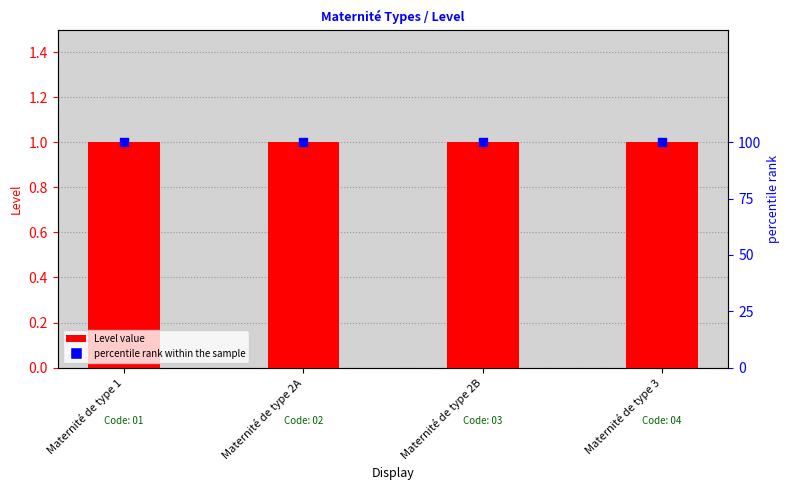

Which series reaches the maximum Y coordinate?

percentile rank within the sample